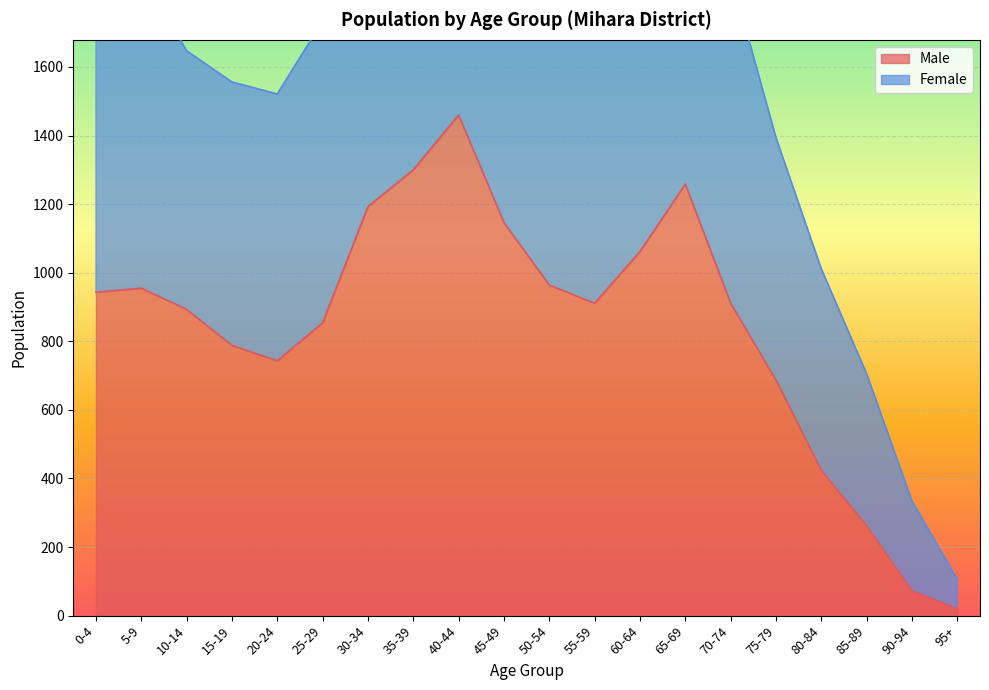

List the series in order of their overall mean, highest first.

Female, Male